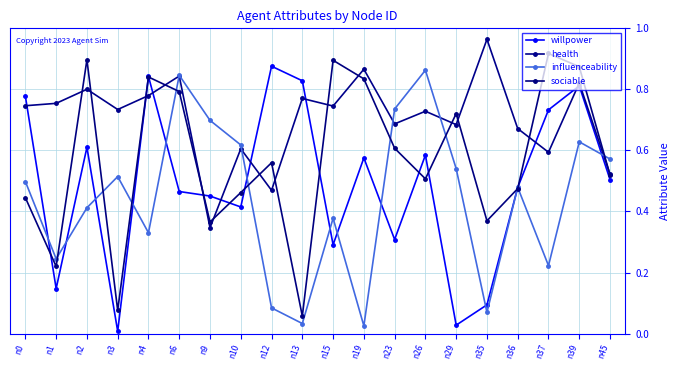

How many interior local valleys does the willpower series have?

6